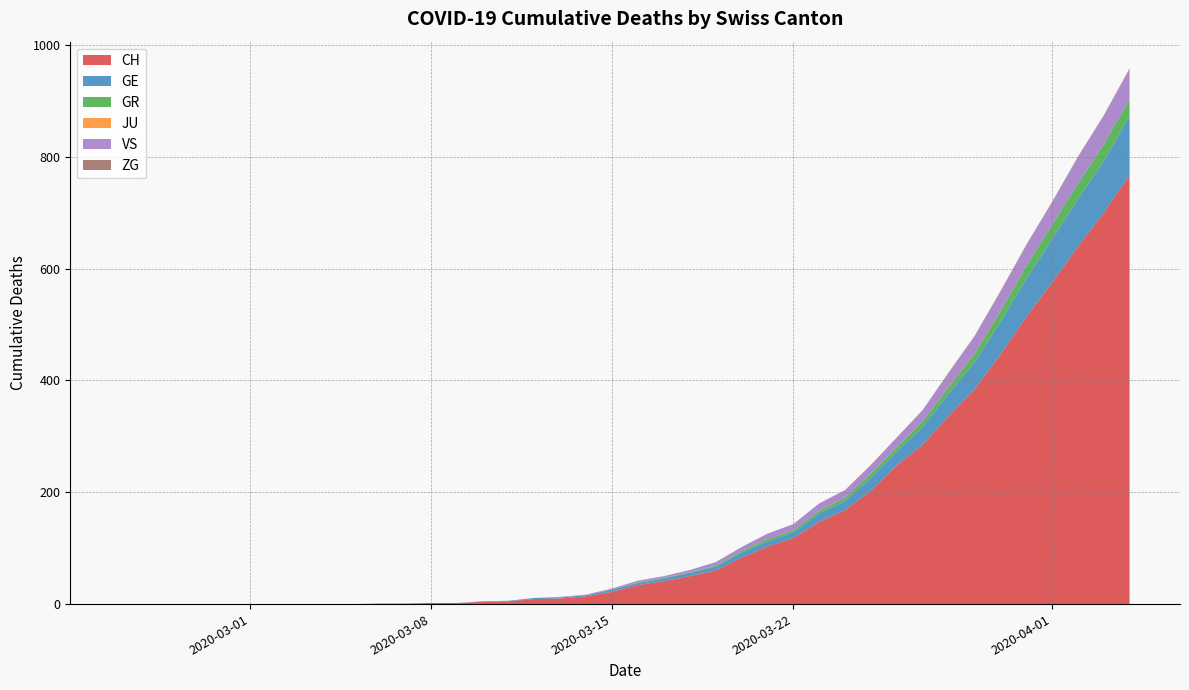

Reading left to right, extract all data points from this chart.

CH: 0=0	1=0	2=0	3=0	4=0	5=0	6=0	7=0	8=0	9=0	10=1	11=1	12=2	13=2	14=4	15=5	16=9	17=10	18=14	19=22	20=34	21=41	22=50	23=60	24=83	25=103	26=118	27=147	28=168	29=203	30=248	31=285	32=336	33=384	34=446	35=513	36=575	37=639	38=700	39=767
GE: 0=0	1=0	2=0	3=0	4=0	5=0	6=0	7=0	8=0	9=0	10=0	11=0	12=0	13=0	14=1	15=1	16=2	17=2	18=2	19=4	20=4	21=5	22=6	23=7	24=9	25=9	26=10	27=15	28=16	29=23	30=25	31=32	32=40	33=48	34=58	35=68	36=77	37=85	38=92	39=106
GR: 0=0	1=0	2=0	3=0	4=0	5=0	6=0	7=0	8=0	9=0	10=0	11=0	12=0	13=0	14=0	15=0	16=0	17=0	18=0	19=0	20=1	21=1	22=1	23=2	24=3	25=4	26=4	27=5	28=6	29=8	30=8	31=9	32=12	33=15	34=19	35=23	36=26	37=28	38=30	39=30
JU: 0=0	1=0	2=0	3=0	4=0	5=0	6=0	7=0	8=0	9=0	10=0	11=0	12=0	13=0	14=0	15=0	16=0	17=0	18=0	19=0	20=0	21=0	22=0	23=0	24=0	25=0	26=0	27=0	28=0	29=0	30=0	31=0	32=0	33=0	34=0	35=0	36=0	37=0	38=0	39=0
VS: 0=0	1=0	2=0	3=0	4=0	5=0	6=0	7=0	8=0	9=0	10=0	11=0	12=0	13=0	14=0	15=0	16=0	17=1	18=1	19=2	20=3	21=3	22=4	23=6	24=7	25=10	26=11	27=13	28=14	29=15	30=17	31=21	32=25	33=31	34=35	35=37	36=40	37=47	38=51	39=53
ZG: 0=0	1=0	2=0	3=0	4=0	5=0	6=0	7=0	8=0	9=0	10=0	11=0	12=0	13=0	14=0	15=0	16=0	17=0	18=0	19=0	20=0	21=0	22=0	23=0	24=0	25=0	26=0	27=0	28=0	29=0	30=0	31=0	32=1	33=1	34=1	35=1	36=1	37=1	38=1	39=2